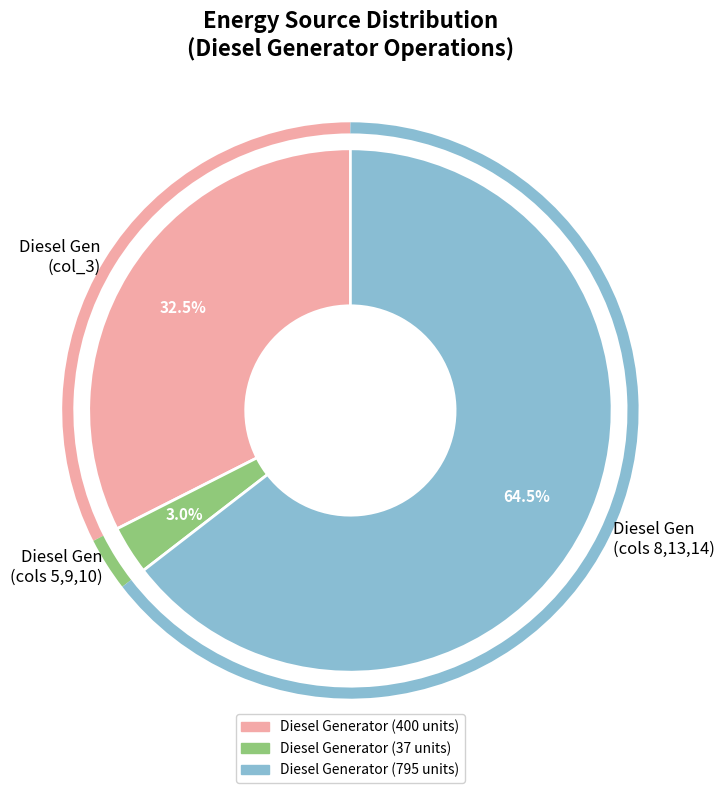

Count the number of slices in the pie.

3